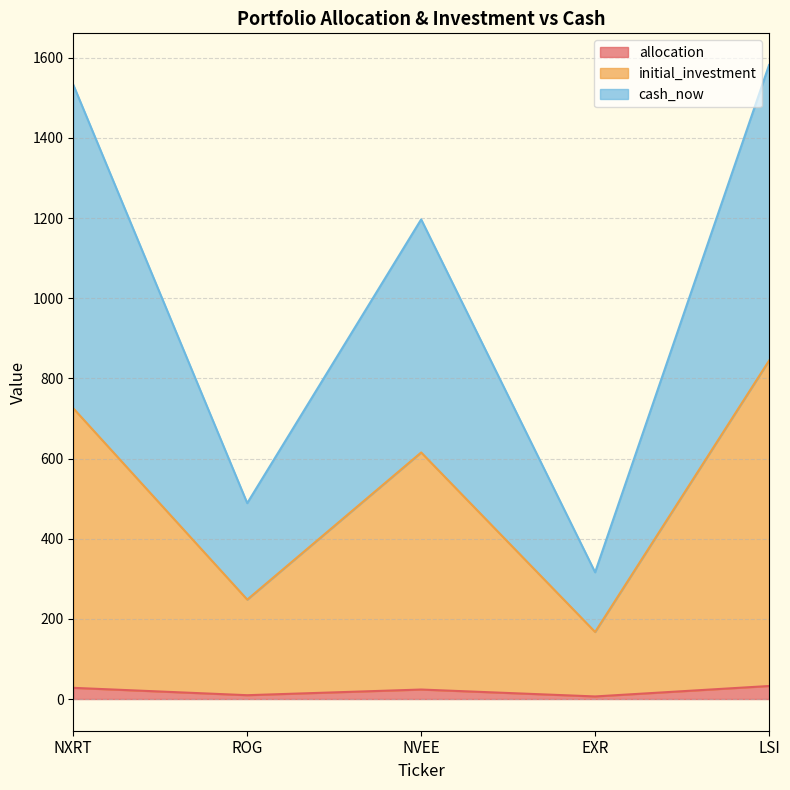

In initial_investment, how many points are lower than both neighbors (excluding endpoints)?

2